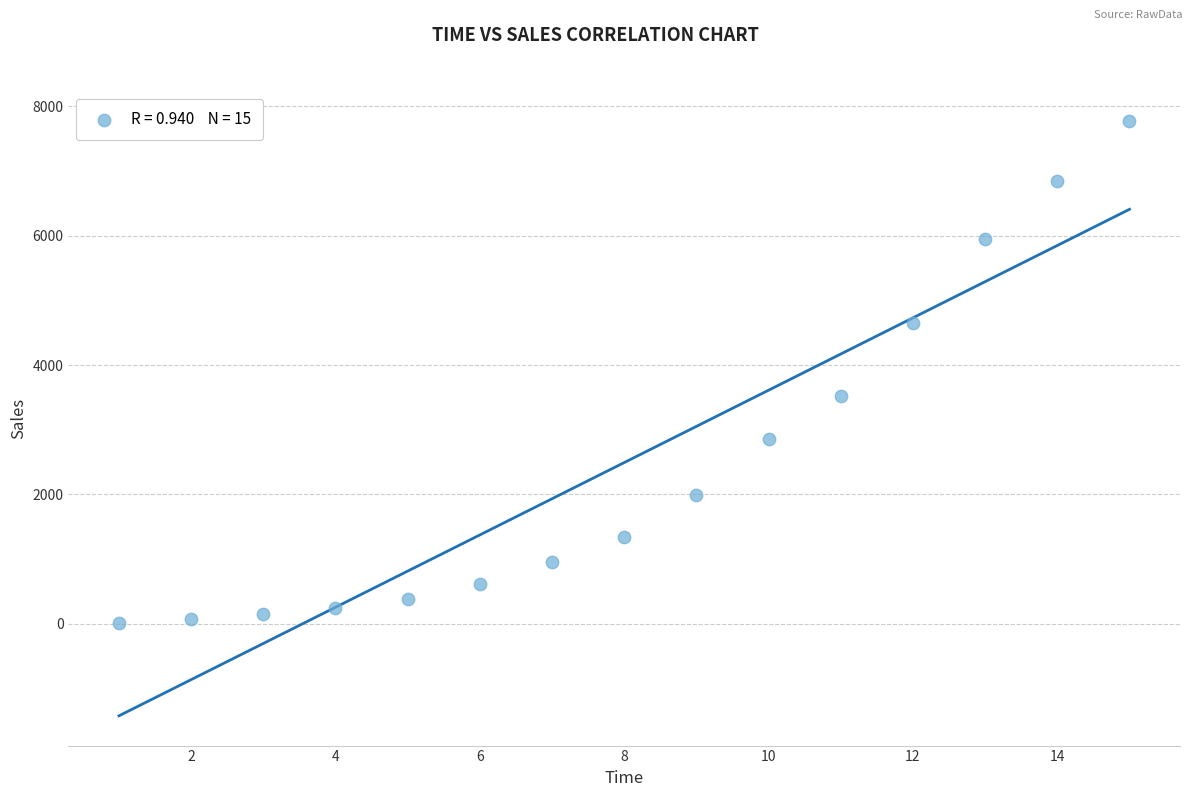

What is the range of Y values (max minus min)?

7754.5